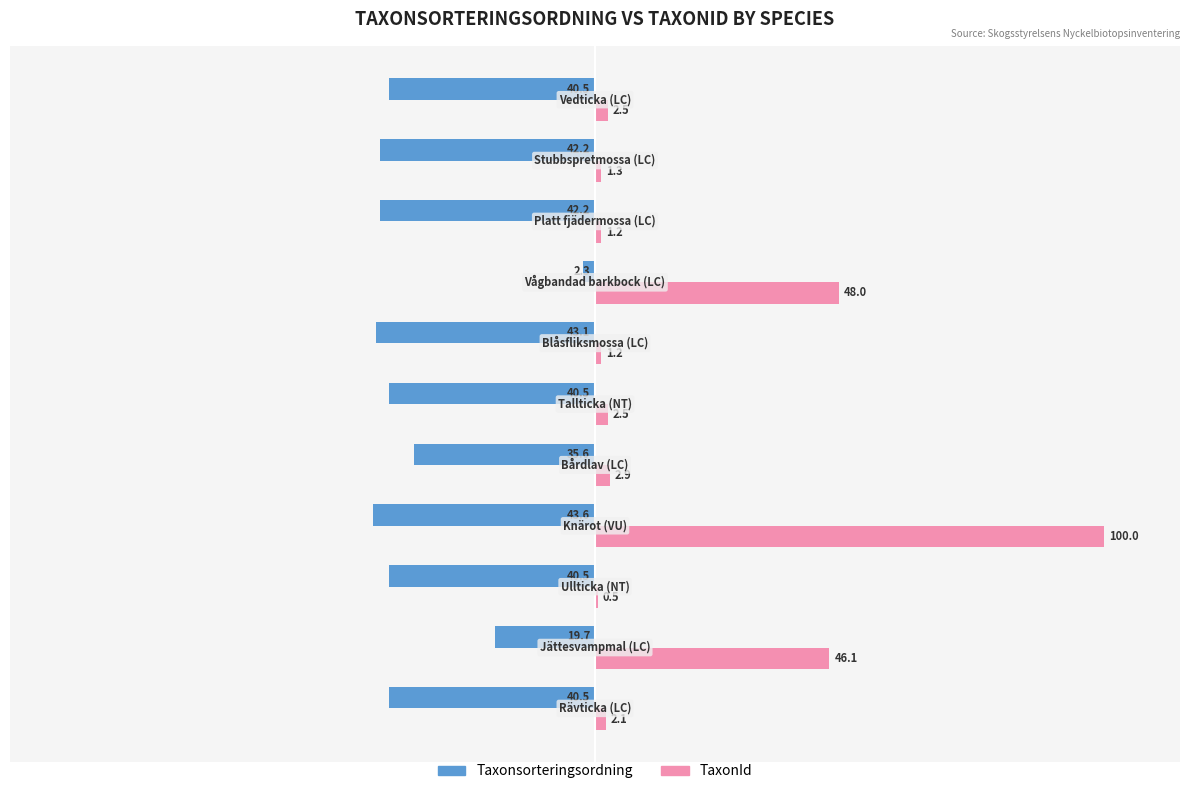

What are all the series names shown in the legend?

Taxonsorteringsordning, TaxonId